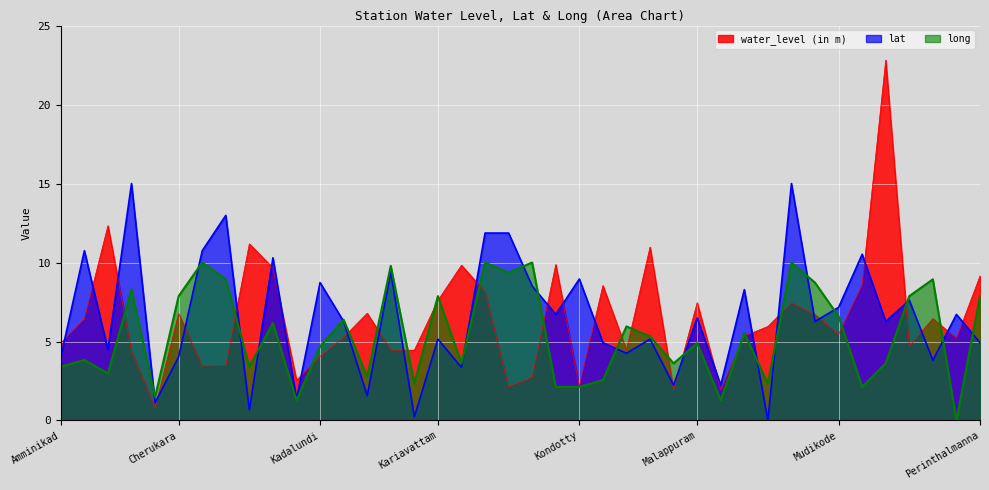

At which category is the sum across all series the highest?

Othukkungal